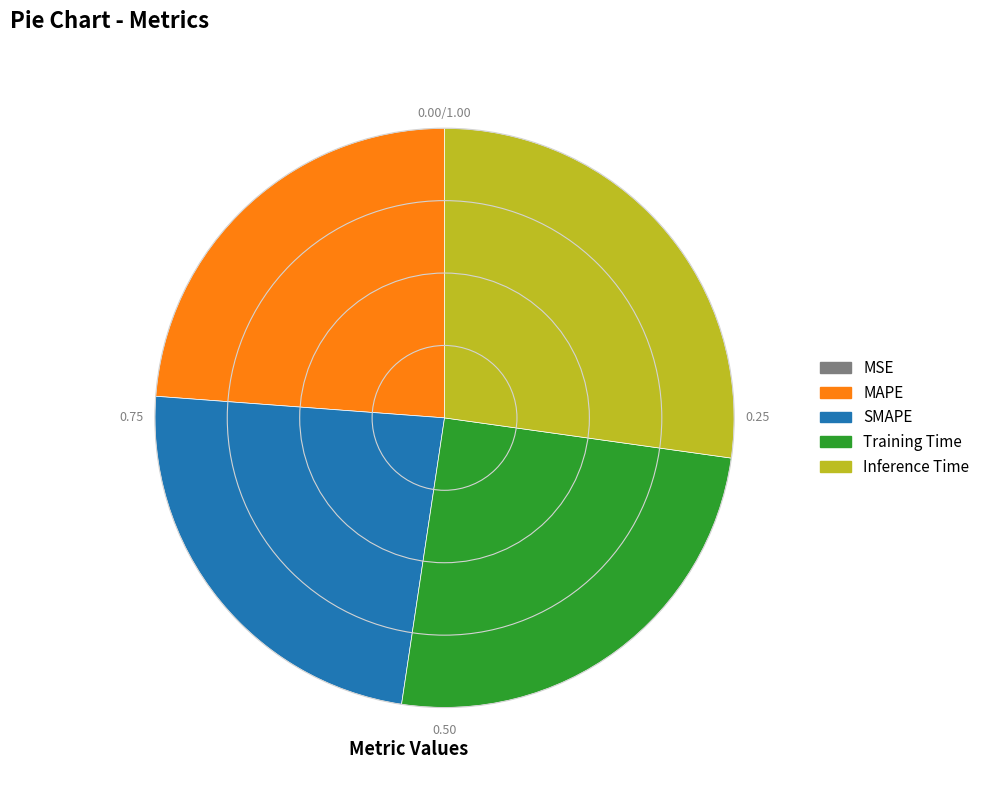

Which category has the biggest portion of the pie?

Inference Time